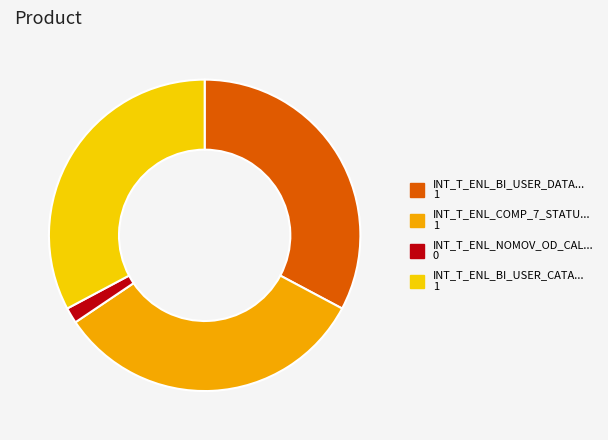

How many segments does this pie chart have?

4